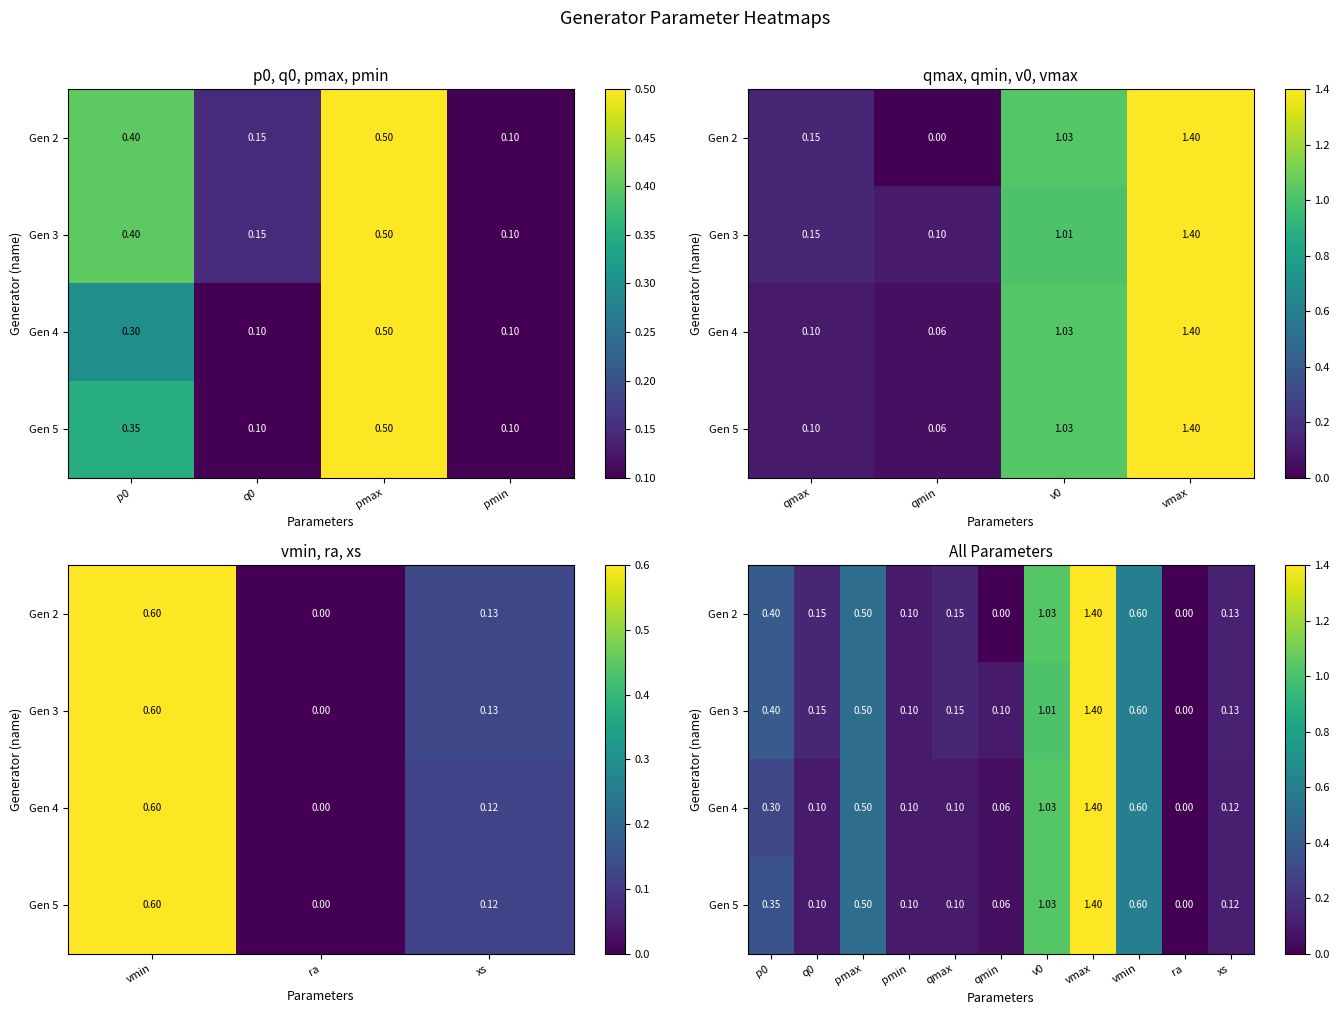

At vmin, list the series in order from largest to smallest.

Gen 2, Gen 3, Gen 4, Gen 5